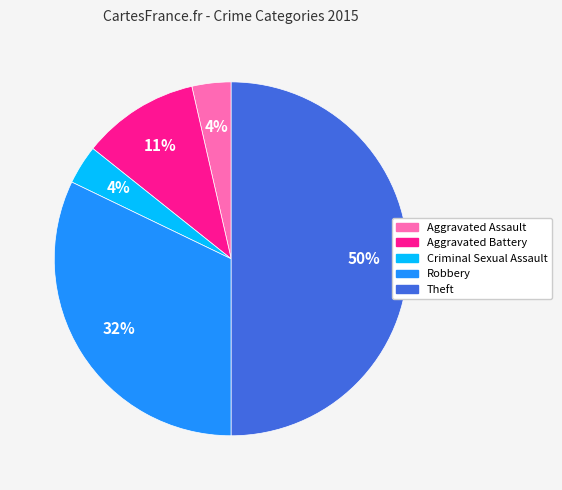

Does Aggravated Battery represent more than half of the total?

No